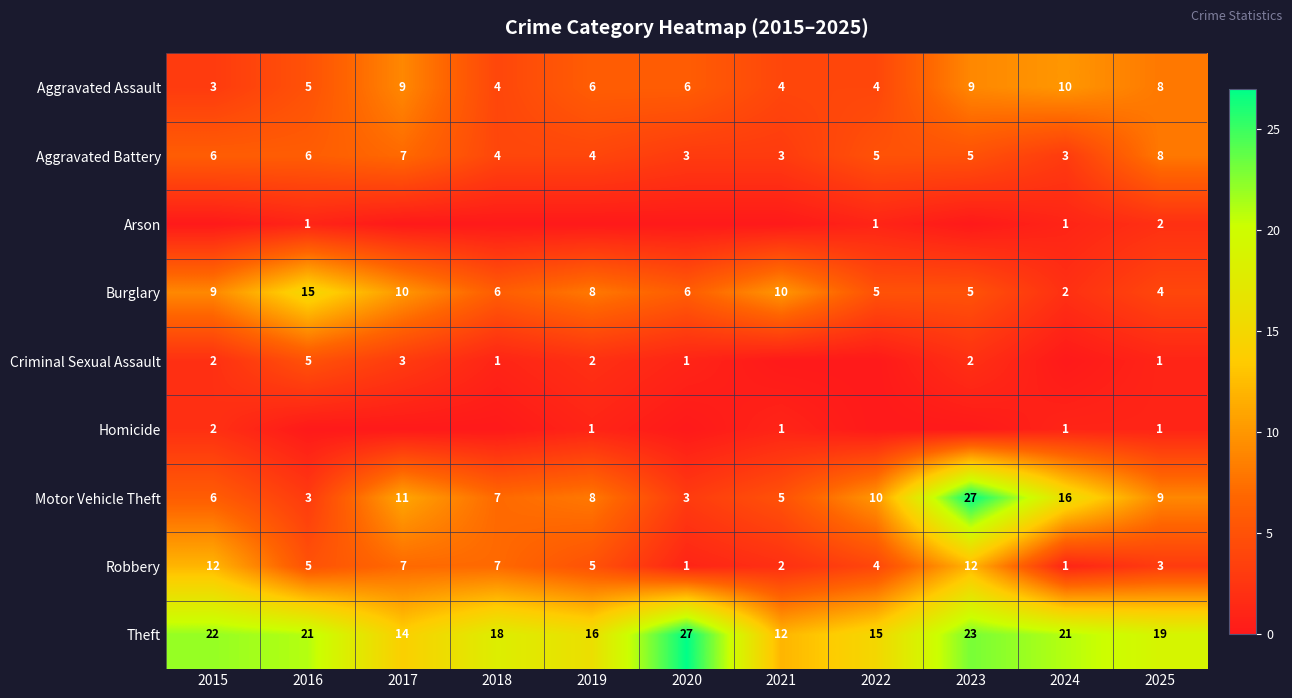

The Burglary series shows 5 at 2016. True or false?

False